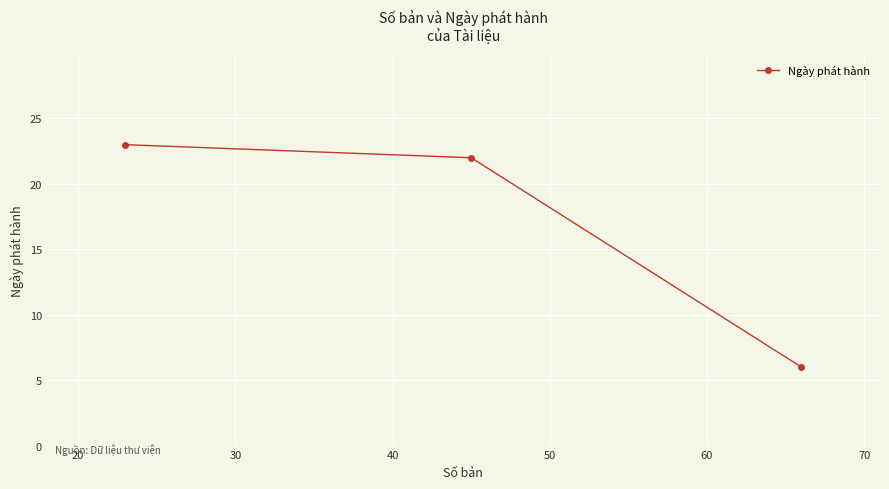

What is the value of the 2nd point from the left?

22